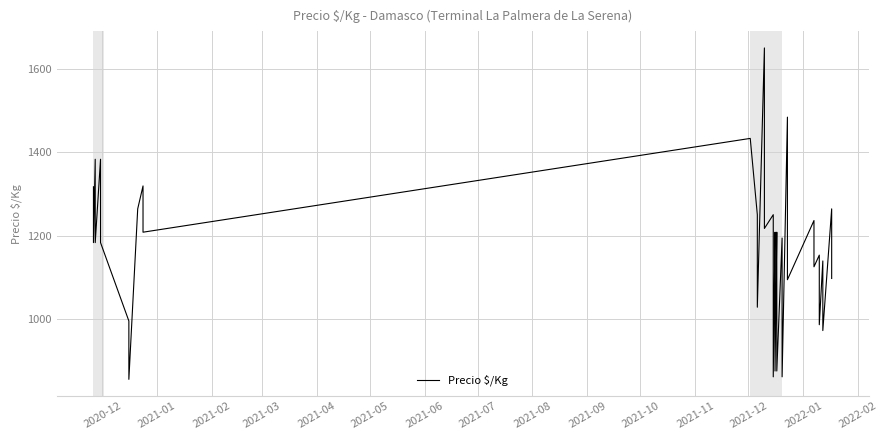

How many data points are above 1183?

19